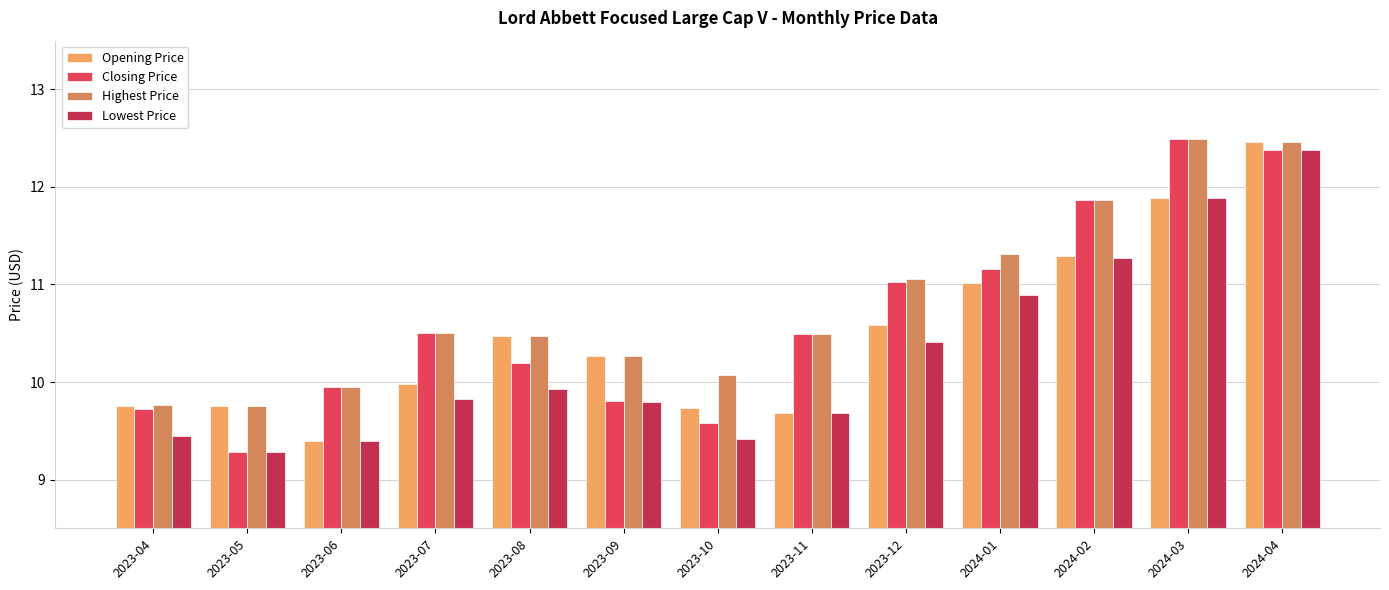

Between 2023-07 and 2024-01, which series saw the biggest shift?

Lowest Price